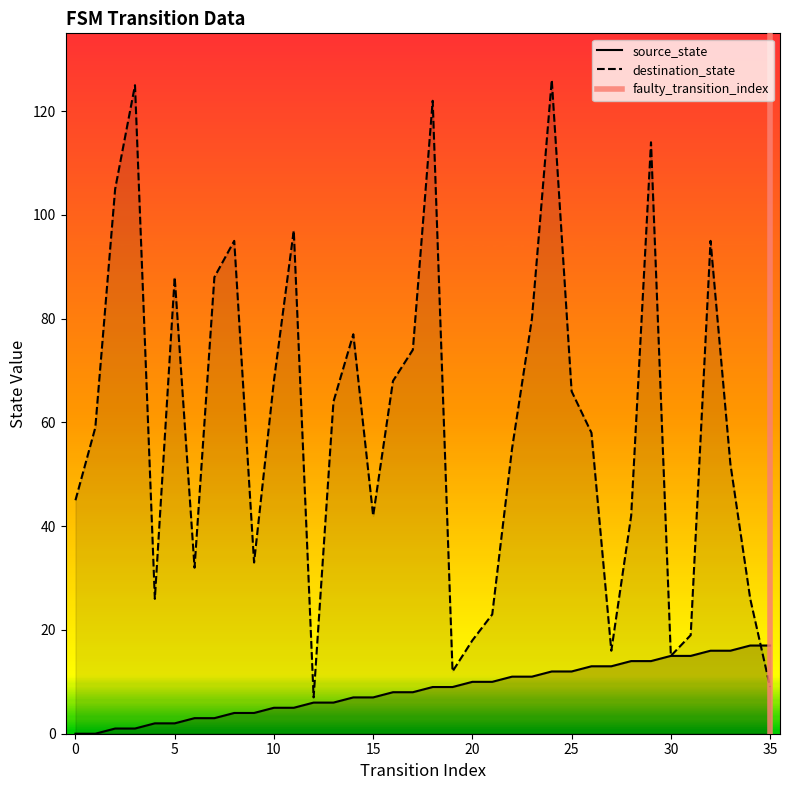

Where does the destination_state series first go above 59?

2